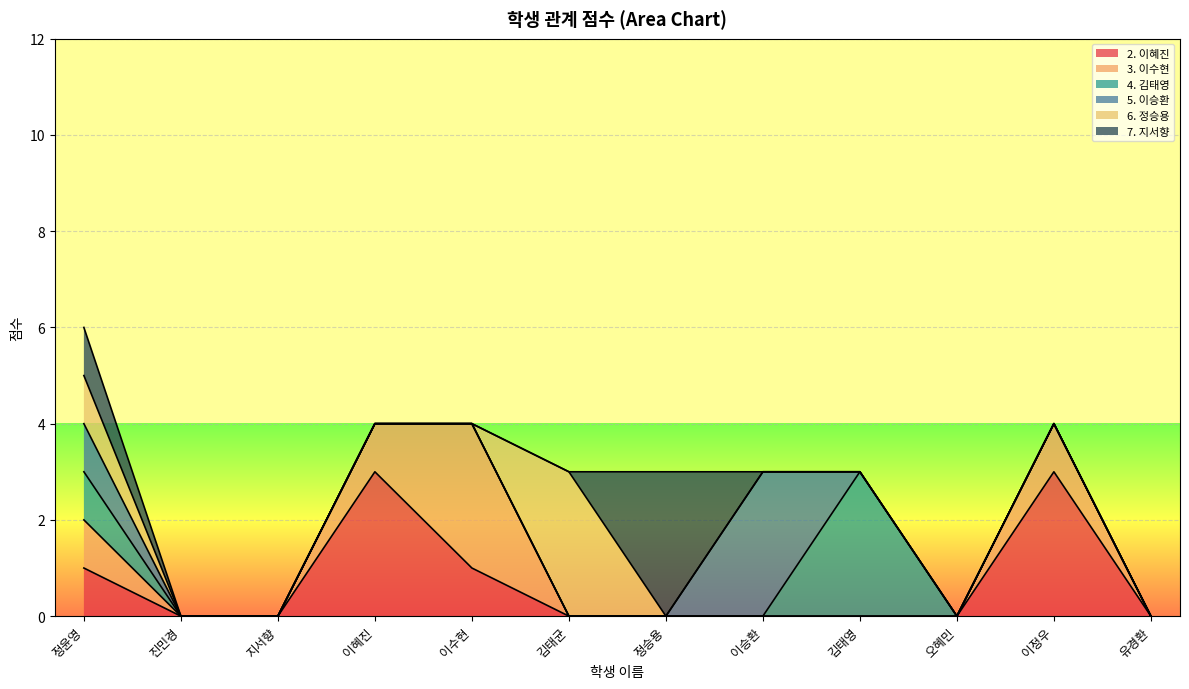

What is the difference between the maximum and minimum values in the 2. 이혜진 series?

3